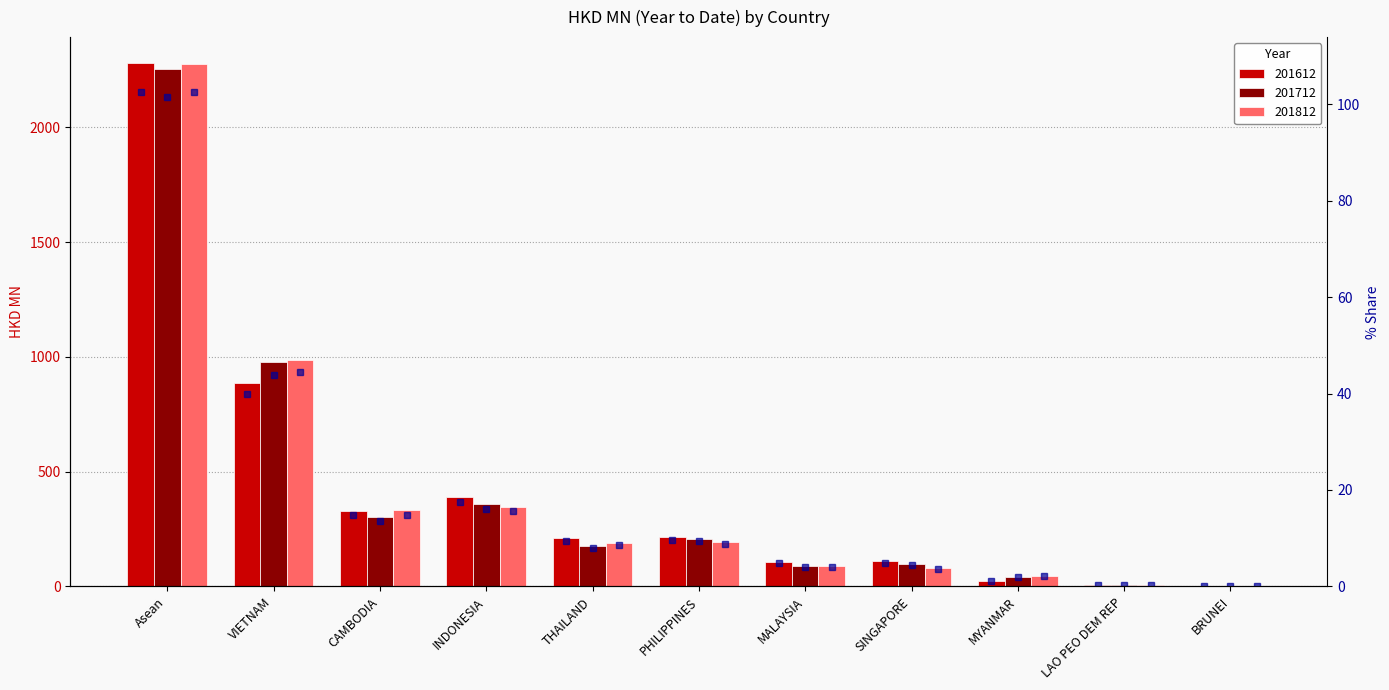

Which label corresponds to the largest value in the chart?

Asean